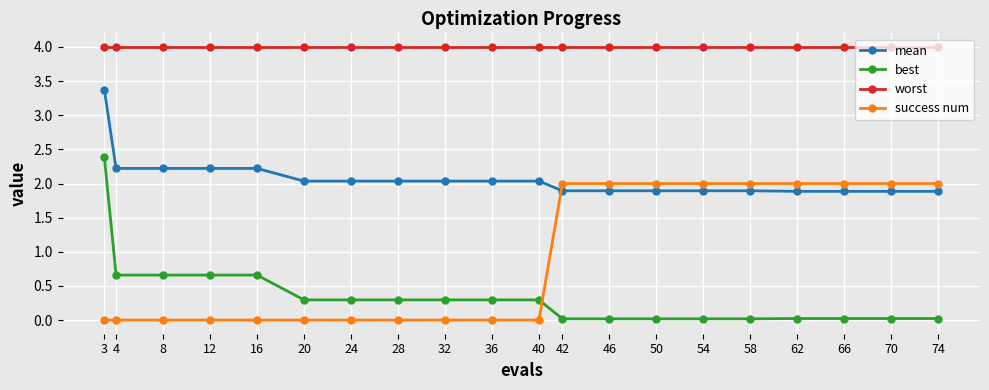

What is the difference between the highest and lowest values at 36?

4.0